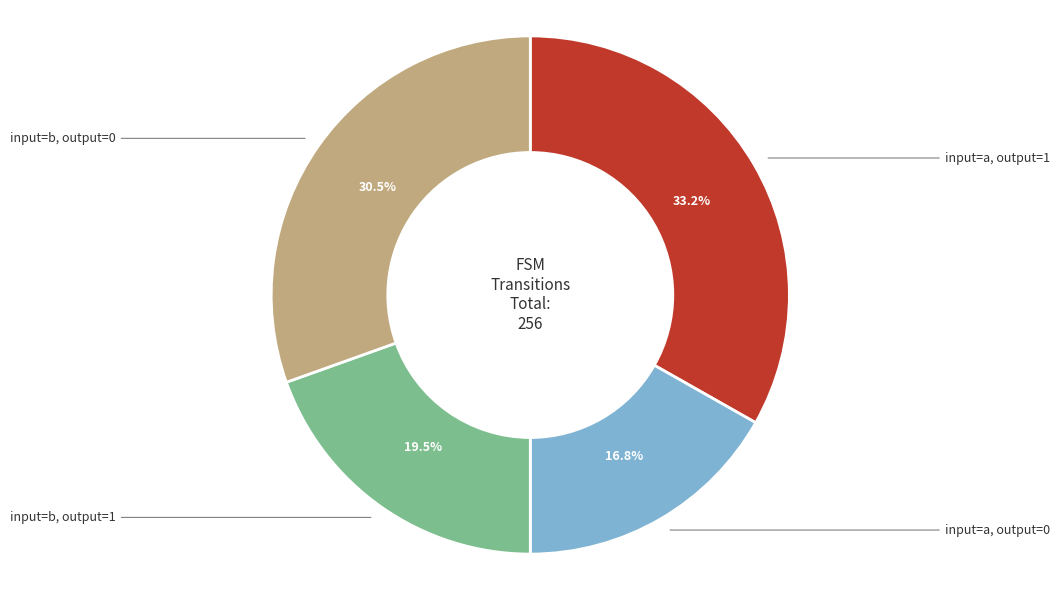

Approximately how many times larger is the value at input=a, output=1 compared to input=a, output=0?

2.0